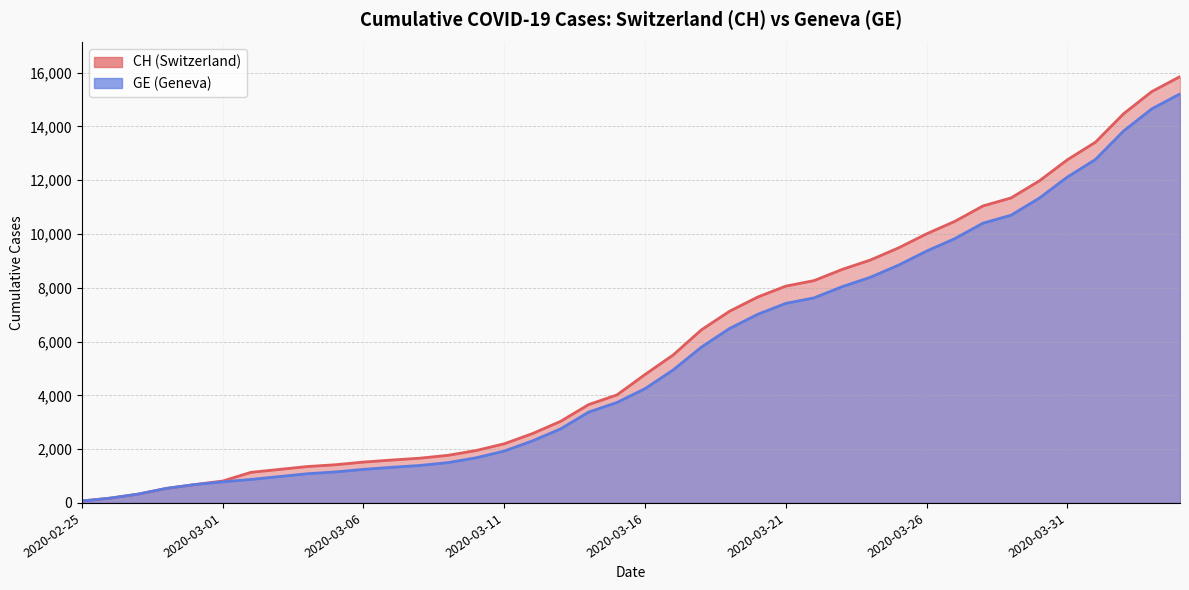

How many data points does each series have?

40